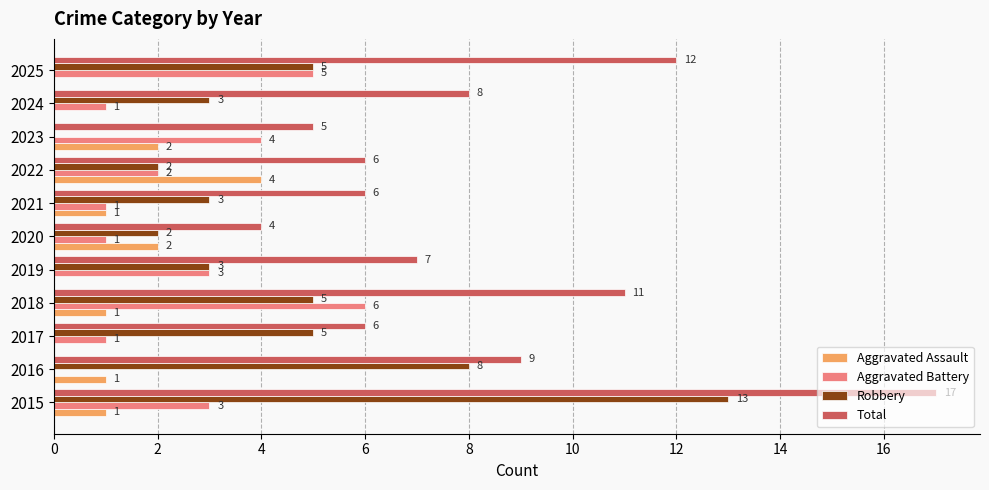

Is it true that Total equals 6 at 2022?

True